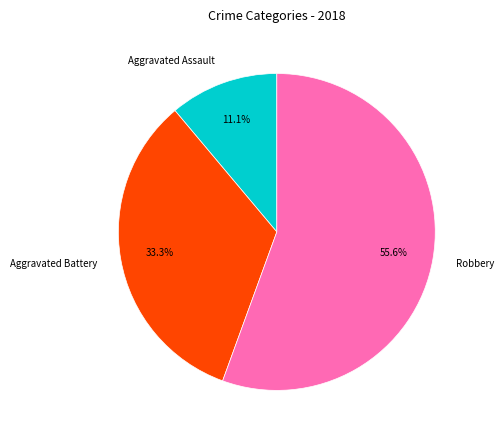

Is there any slice that represents more than half of the pie?

Yes